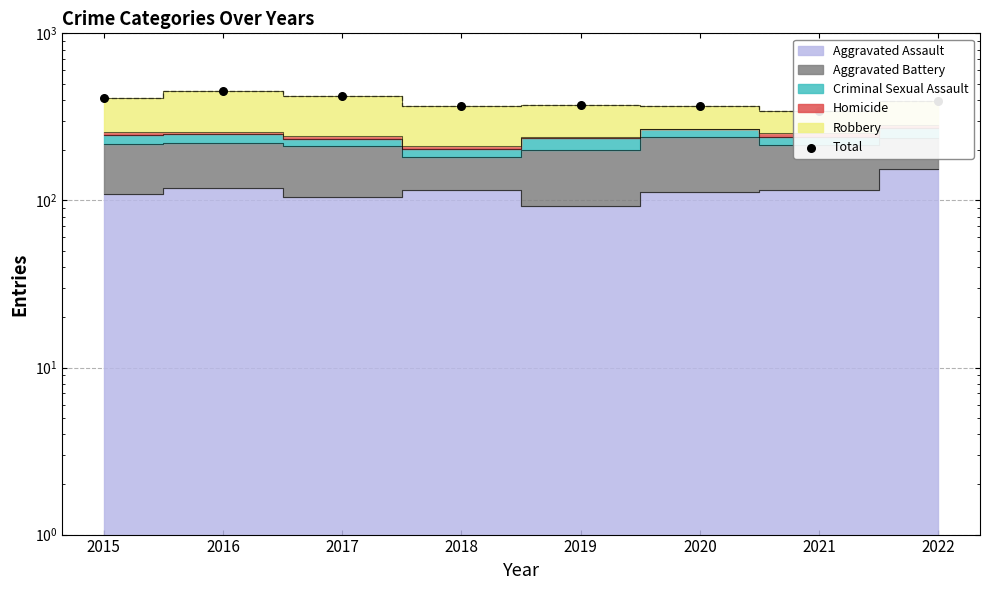

Between 2015 and 2016, which is larger?

2016